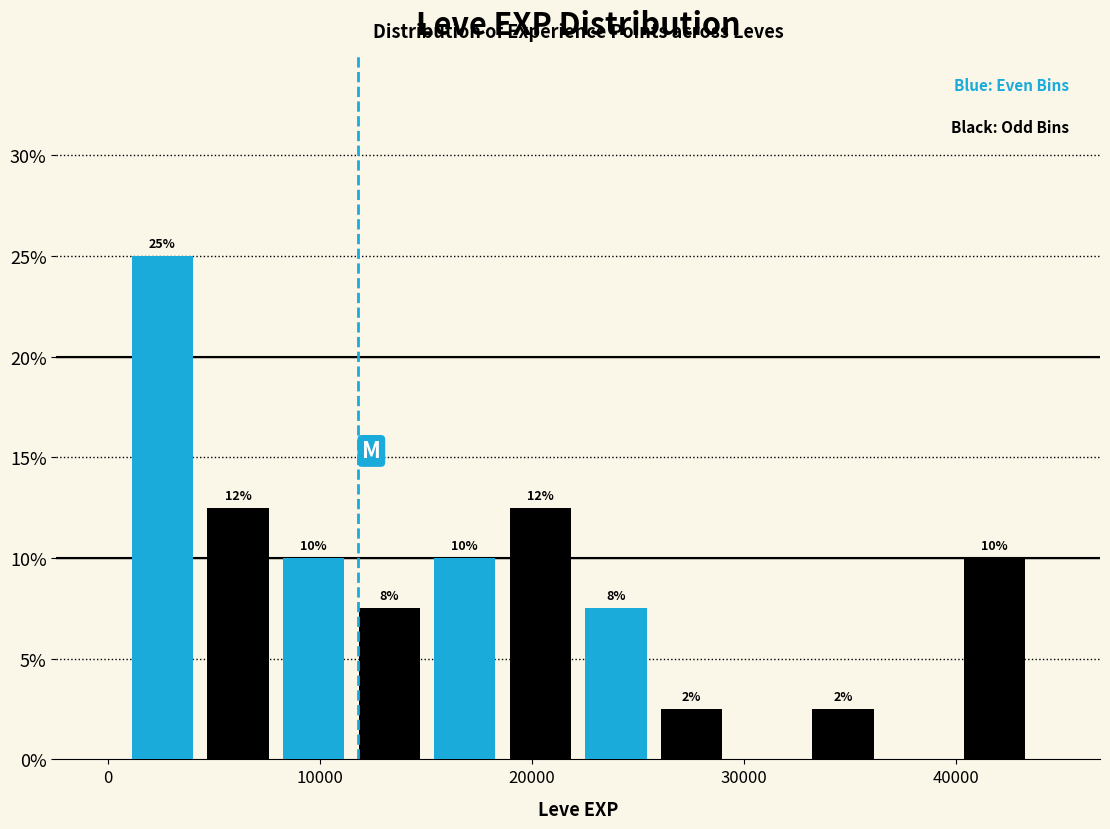

Read against the x-axis, roughly where is the centre of the tallest bar?

3000